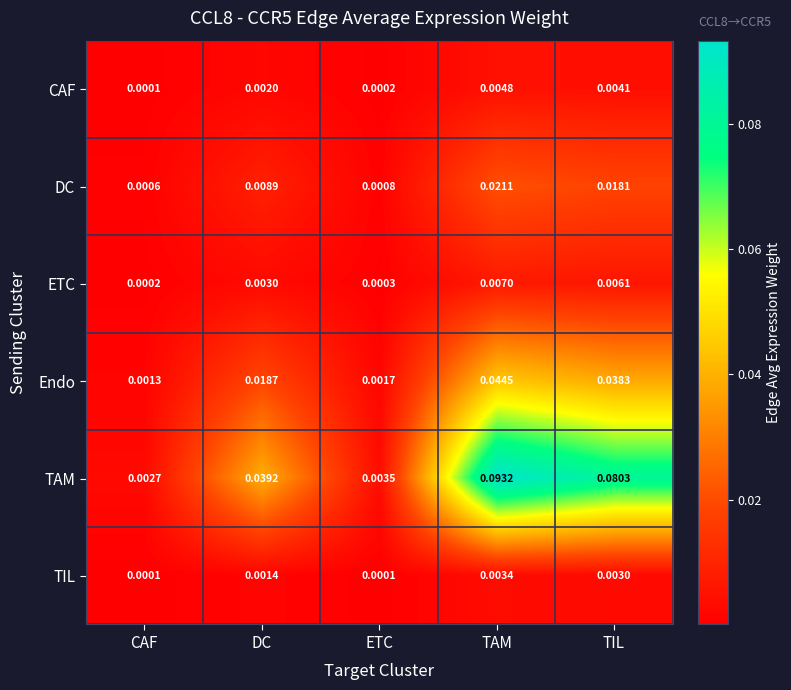

Is the value of Endo at TAM greater than the value of ETC at TAM?

Yes